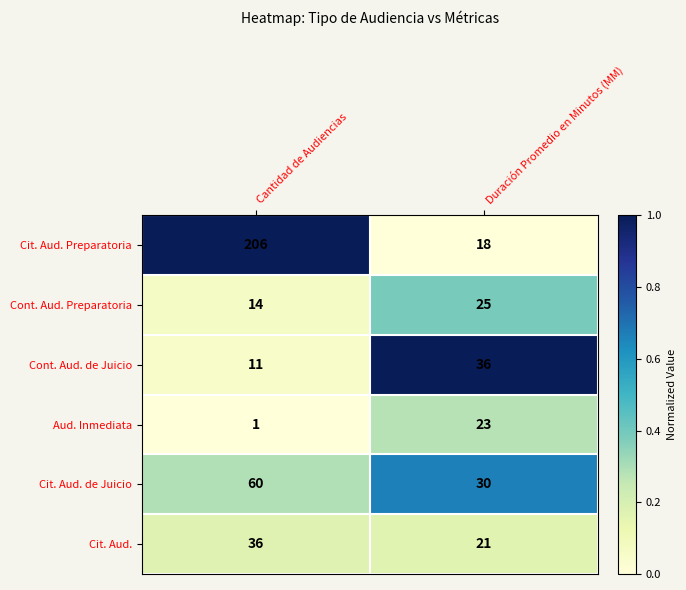

What is the spread (max minus min) of values at Cantidad de Audiencias?

205